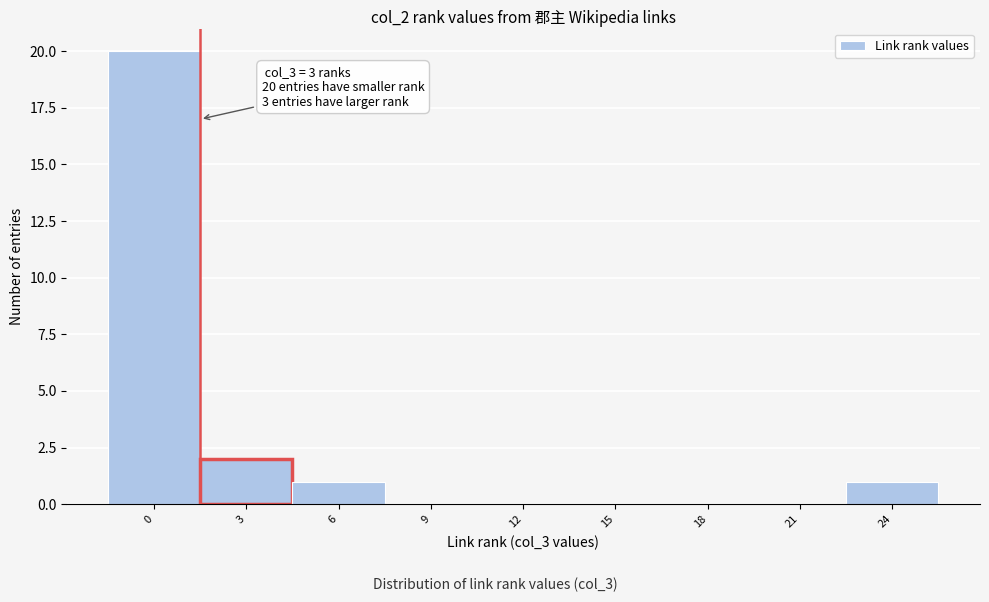

Reading left to right, transcribe all the data shown in this chart.

0=20	3=2	6=1	9=0	12=0	15=0	18=0	21=0	24=1